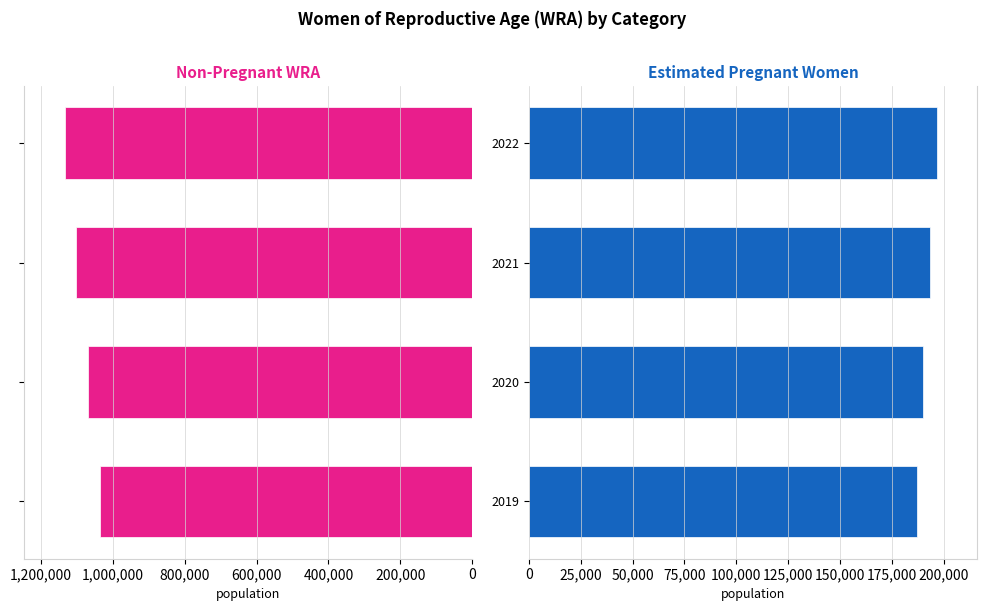

What are all the series names shown in the legend?

non-pregnant WRA, Estimated pregnant women